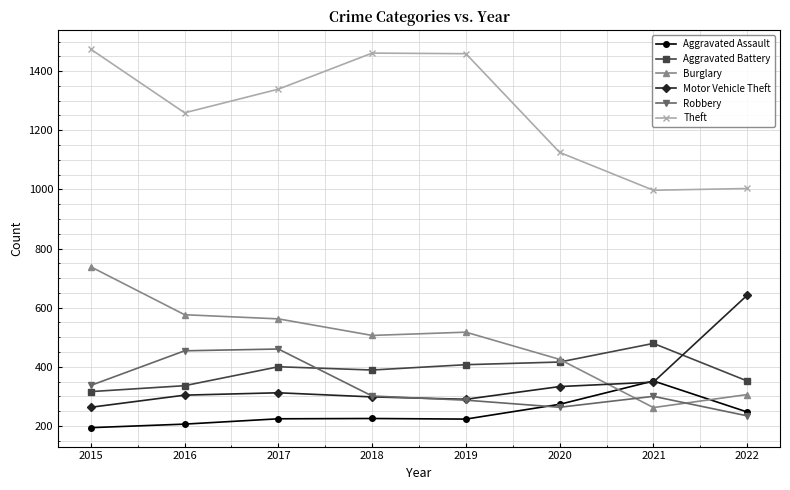

Which series has the largest total across all categories?

Theft